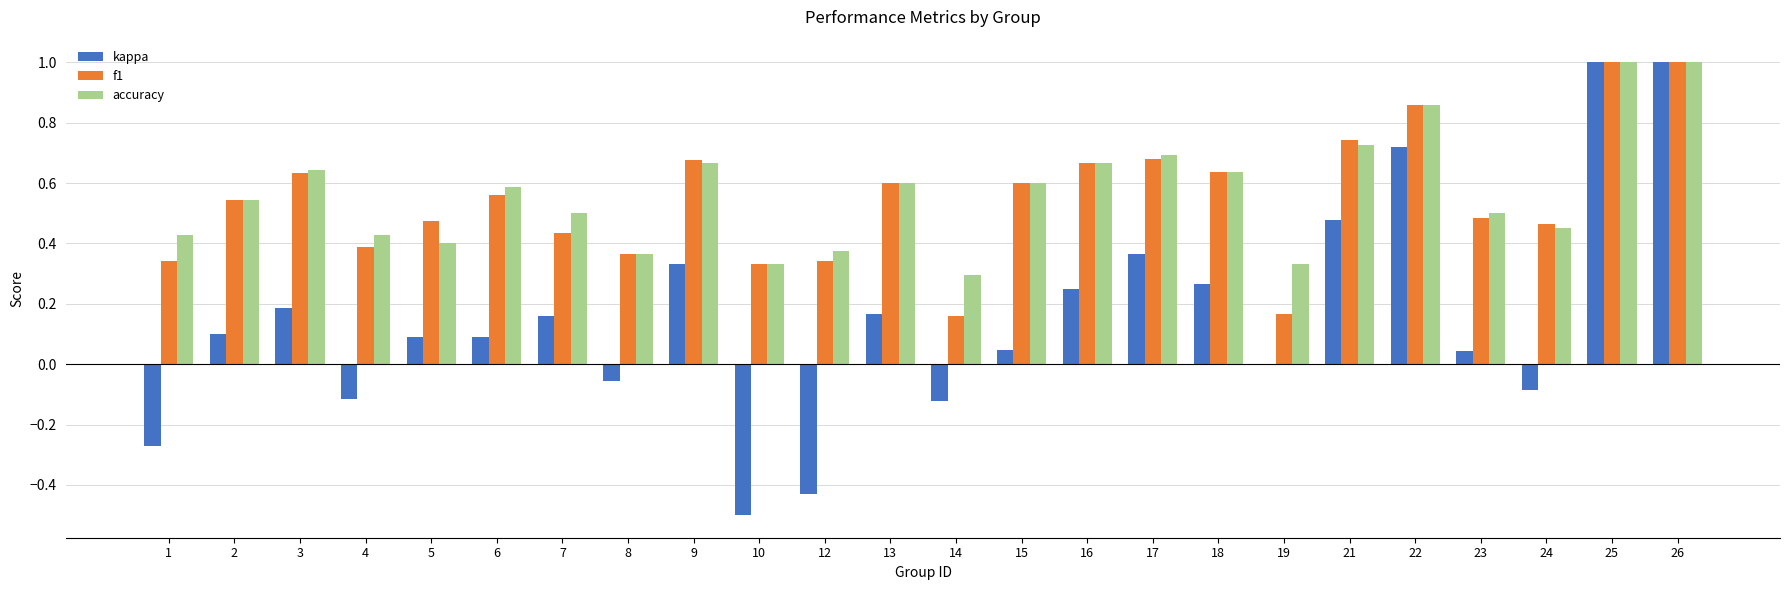

What is the sum of all accuracy values?

13.6